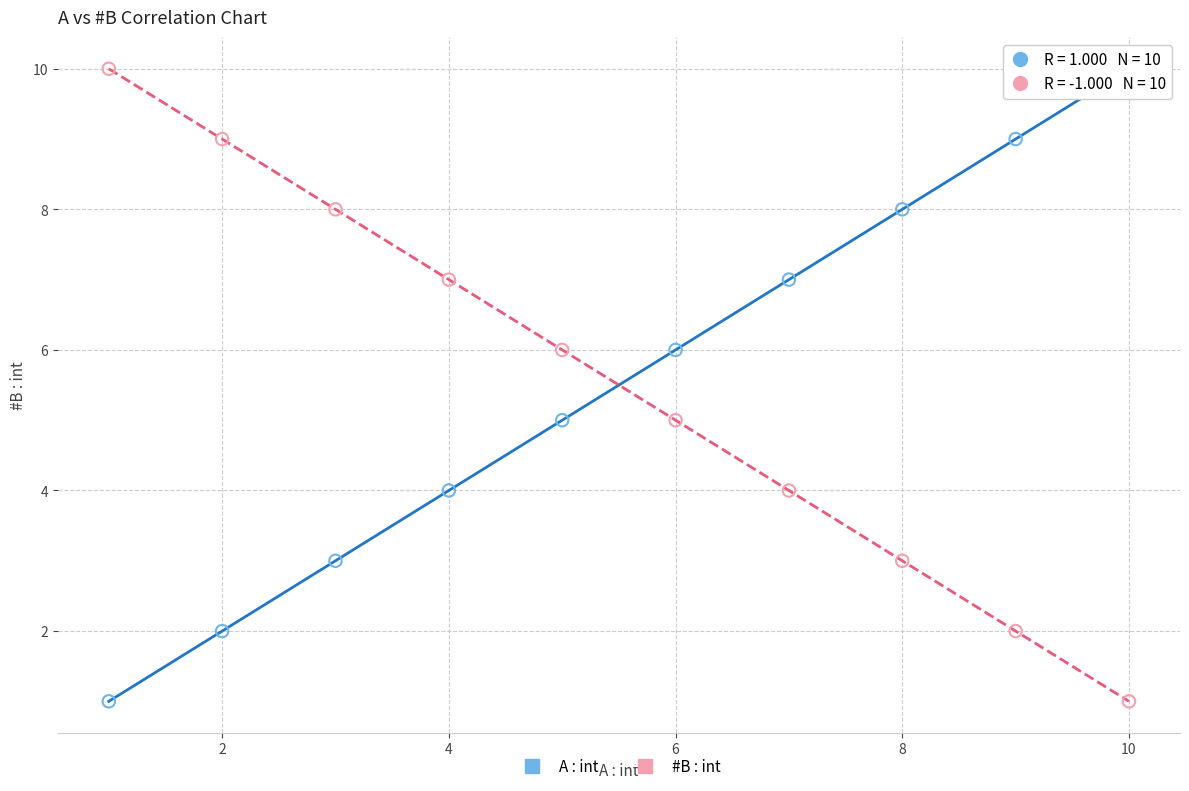

What are all the series names shown in the legend?

A : int, #B : int